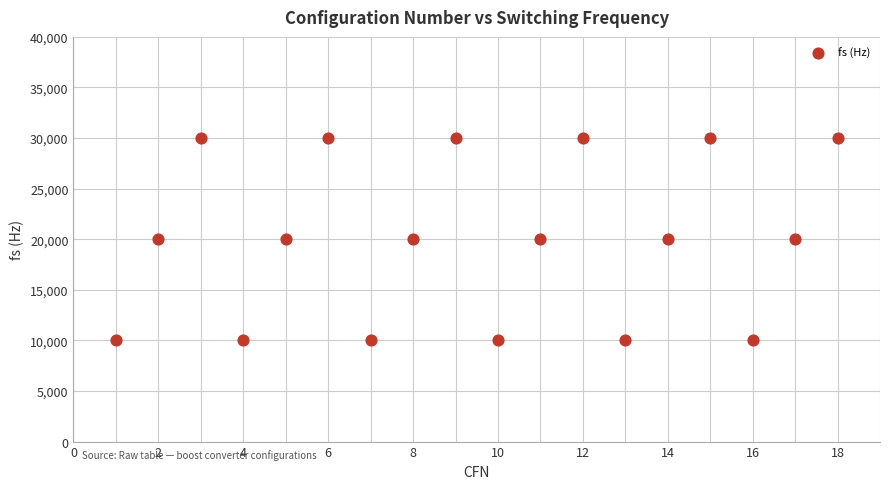

What is the range of Y values (max minus min)?

20000